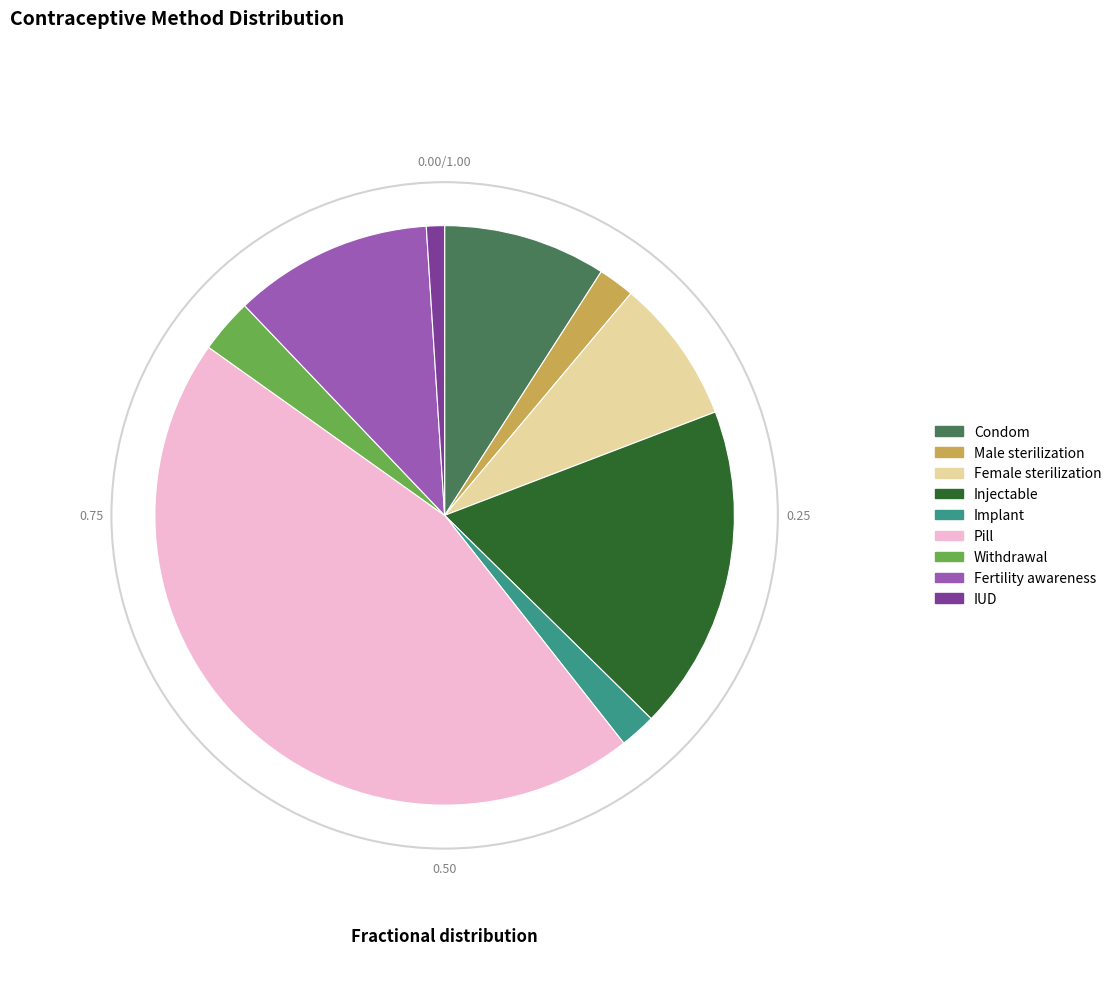

Does Condom account for over 50% of the chart?

No